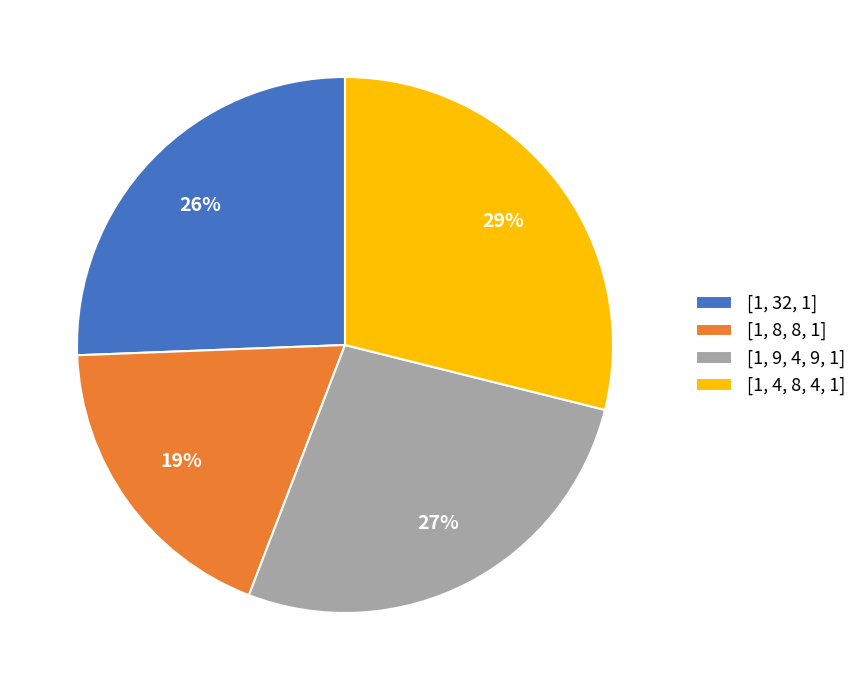

How many segments does this pie chart have?

4